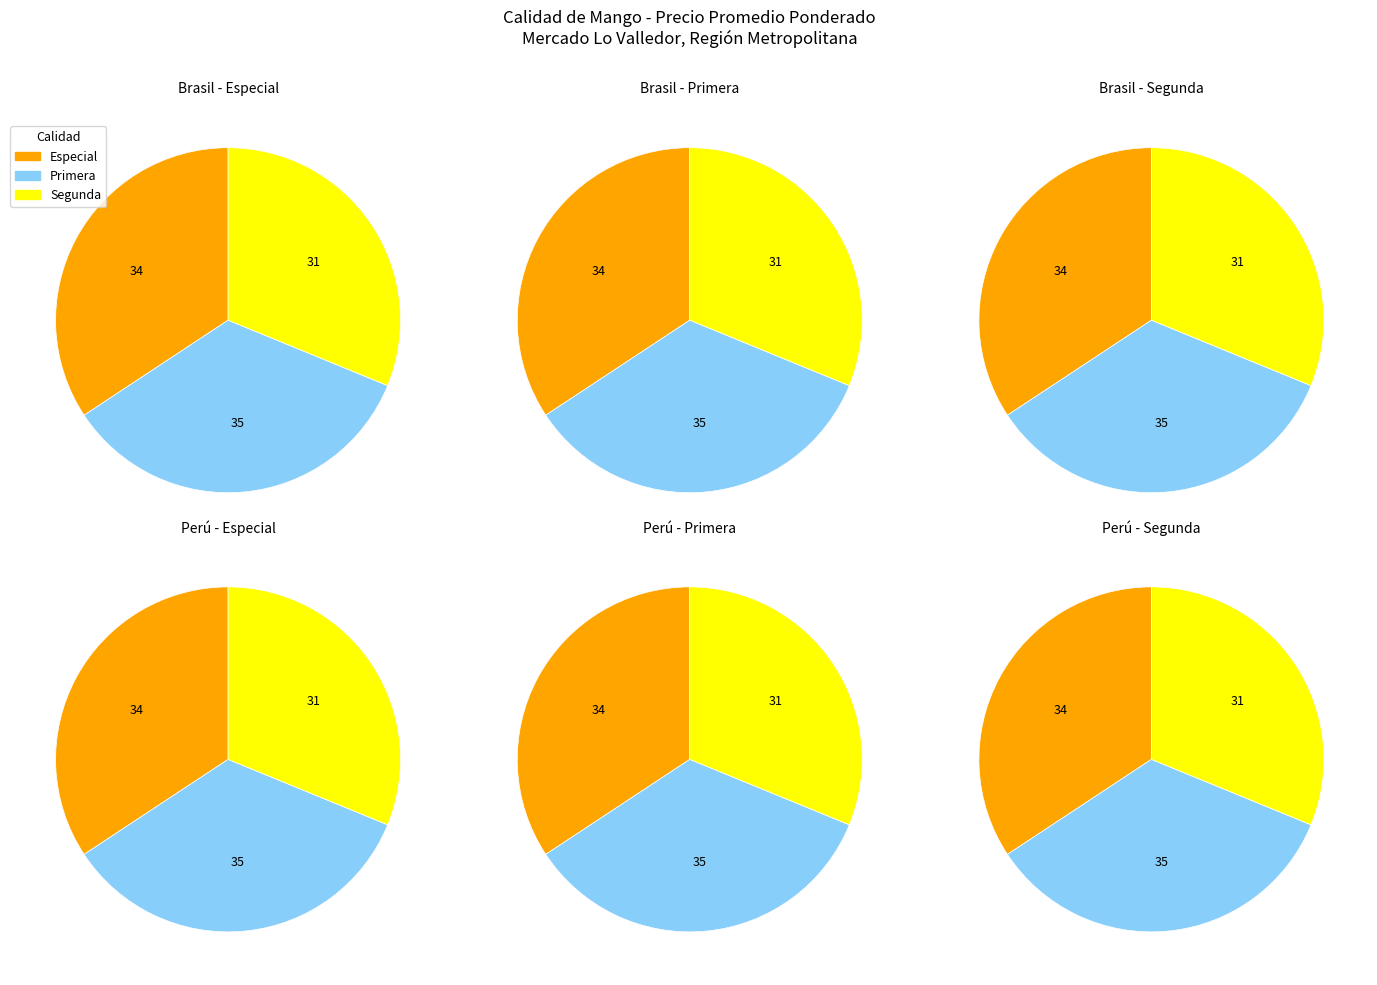

Is it true that Especial is 1% of the pie?

False